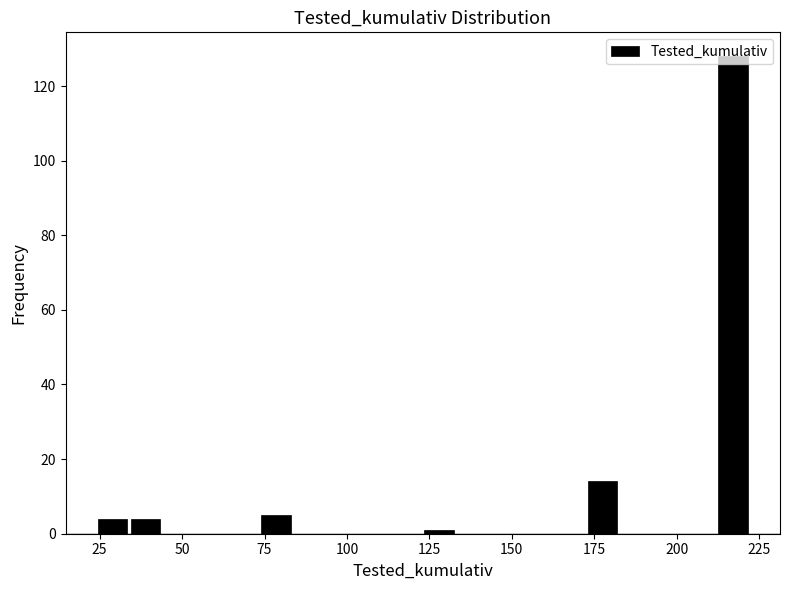

Around what value on the x-axis is the tallest bar? Give the approximate position of its centre, as read against the axis.

215